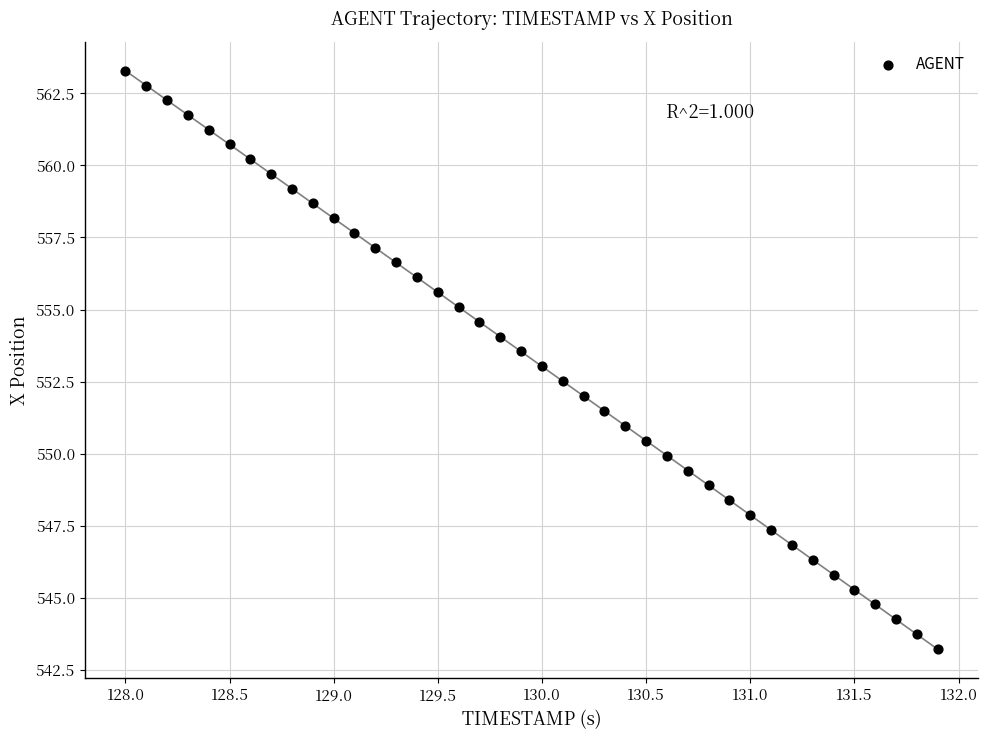

What is the range of X values (max minus min)?

3.9